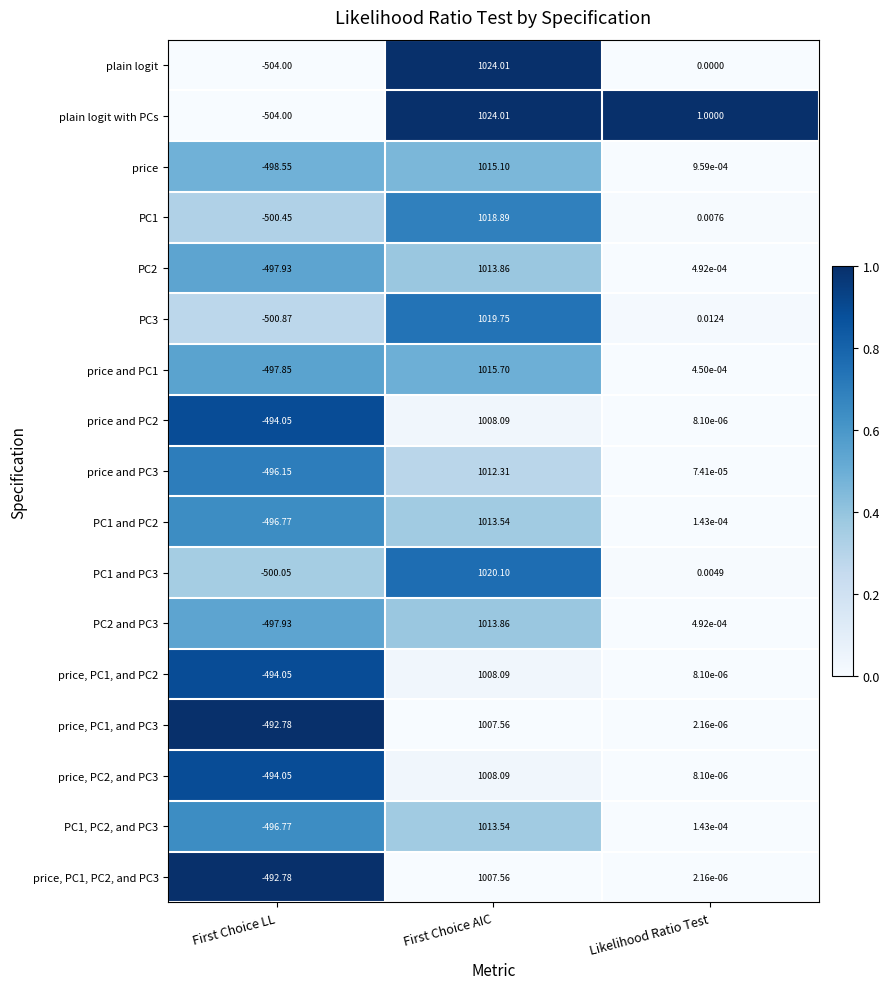

At which category is the sum across all series the highest?

First Choice AIC